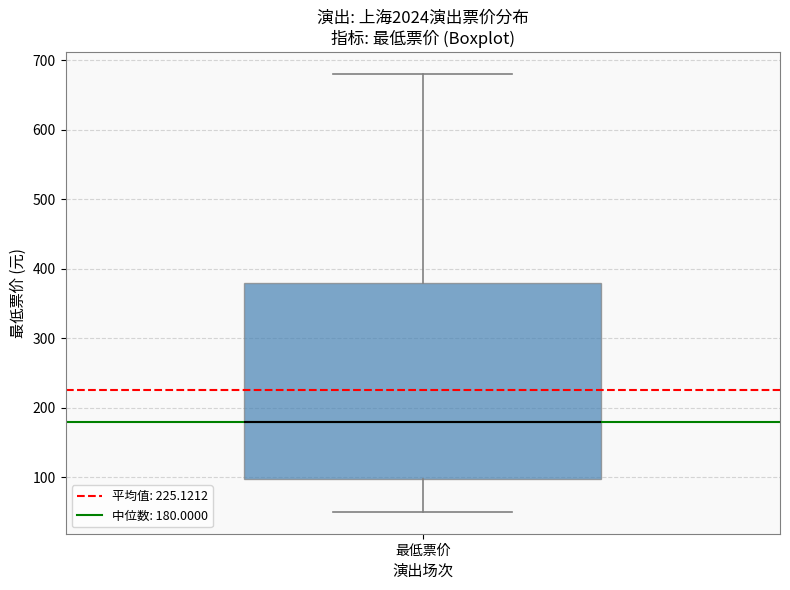

Read this box plot against the y-axis: the position of the median line, the range covered by the box, and the ends of both whiskers. The values are not printed on the chart, so give them approximately, as read against the axis.

median 180, box 100 to 380, whiskers 50 to 680